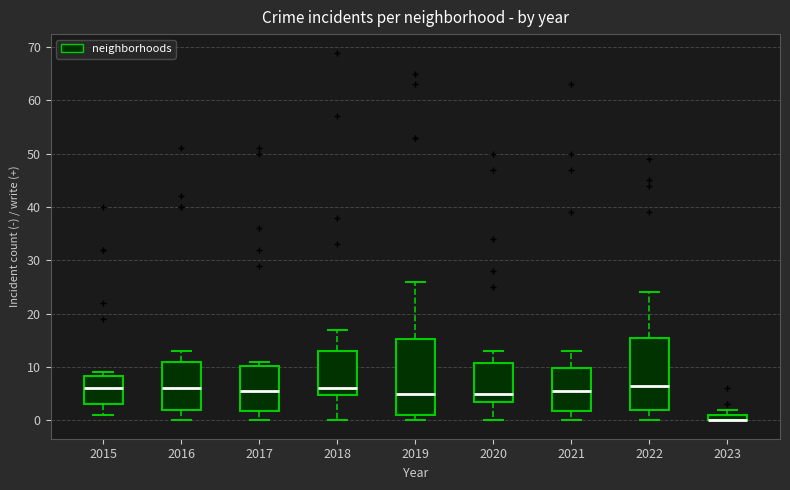

Where does the upper whisker of the box at x = 2018 end on the y-axis? The values are not printed on the chart, so give them approximately, as read against the axis.

17